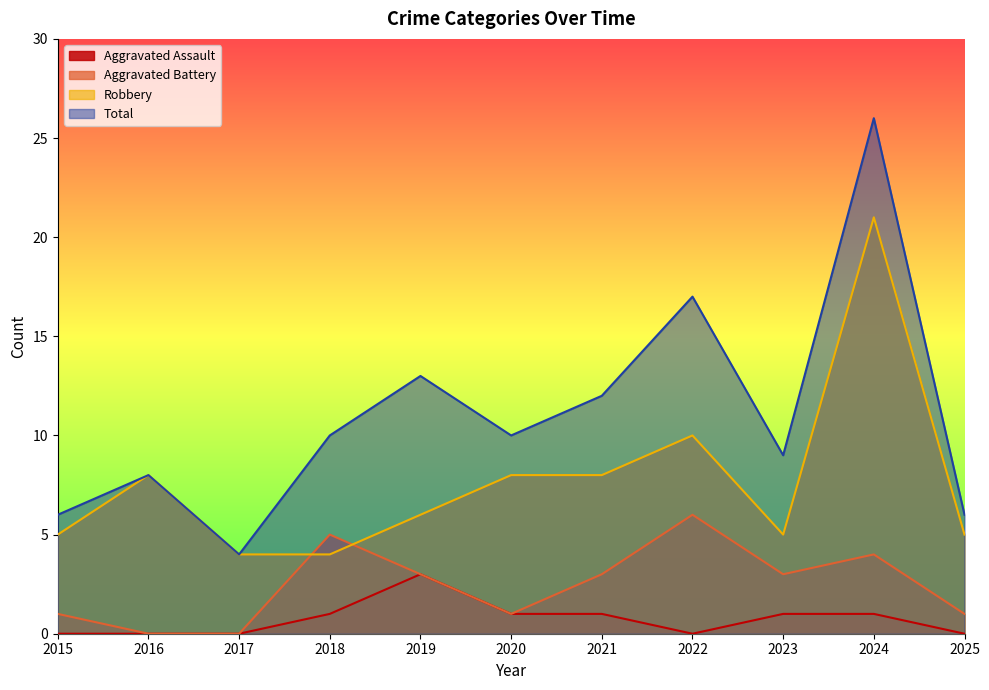

What is the difference between the maximum and second lowest values in the Aggravated Battery series?

6